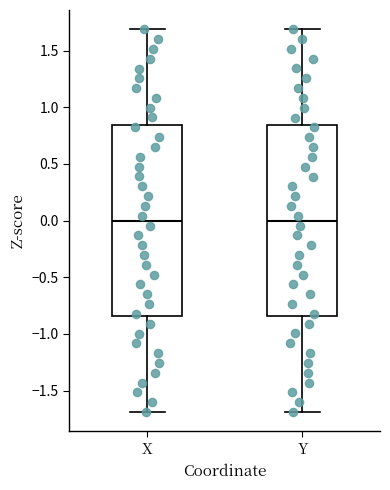

Reading left to right, transcribe this box plot: for each box, give where its median line is, the range the box spans, and where its two whiskers end, as read against the y-axis. The values are not printed on the chart, so give them approximately, as read against the axis.

X: median 0.00, box -0.85 to 0.85, whiskers -1.70 to 1.70
Y: median 0.00, box -0.85 to 0.85, whiskers -1.70 to 1.70